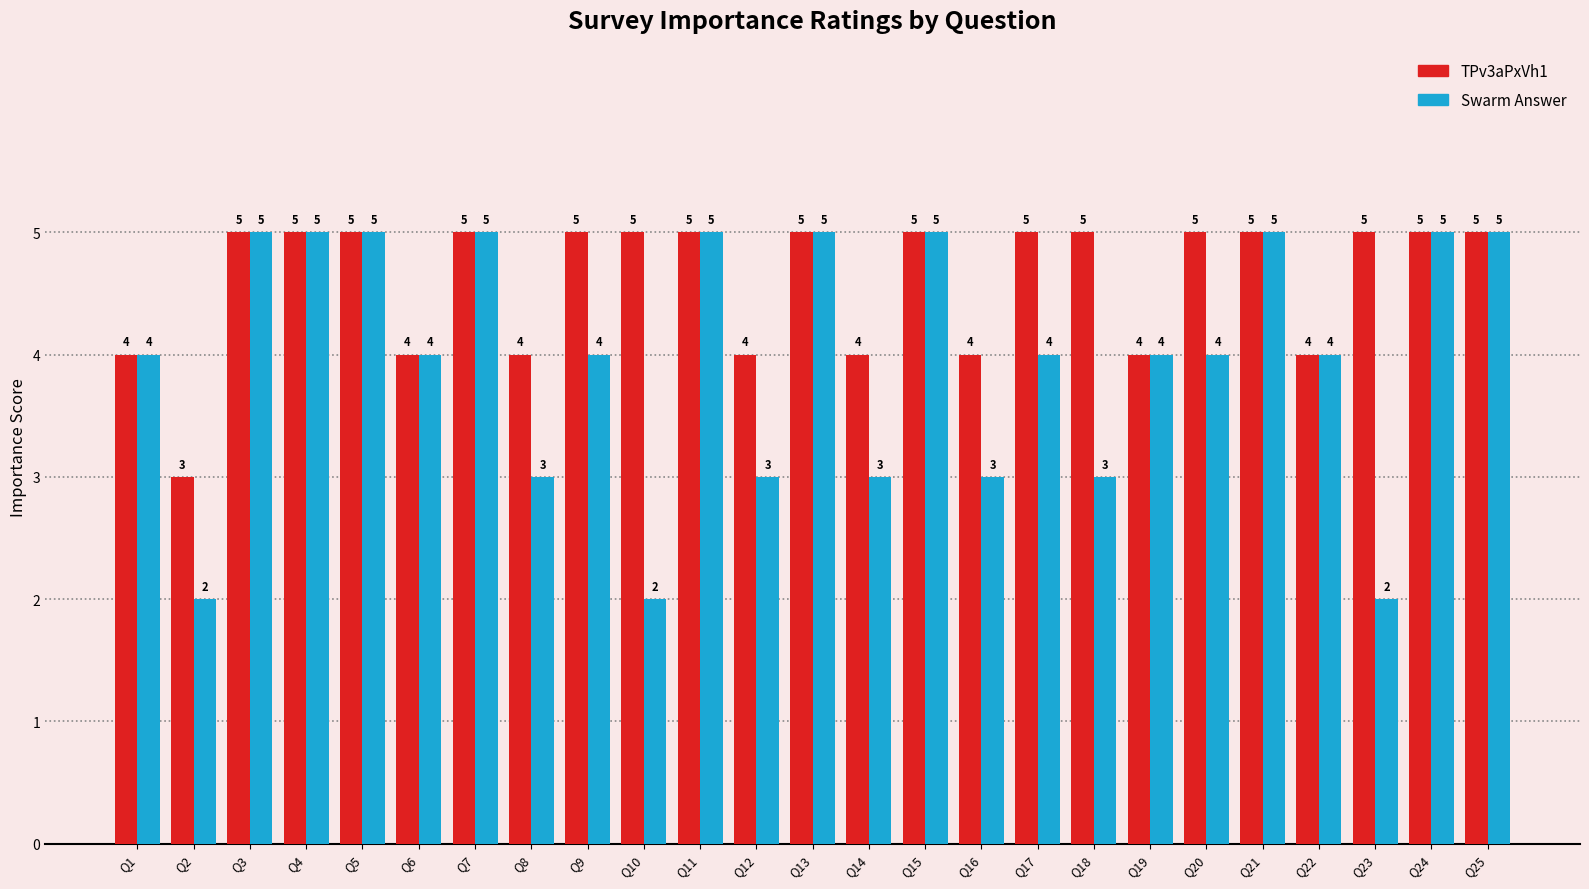

The TPv3aPxVh1 series shows 5 at Q3. True or false?

True